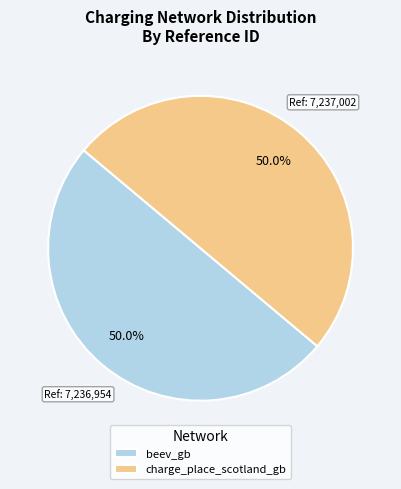

Is it true that charge_place_scotland_gb is 62% of the pie?

False